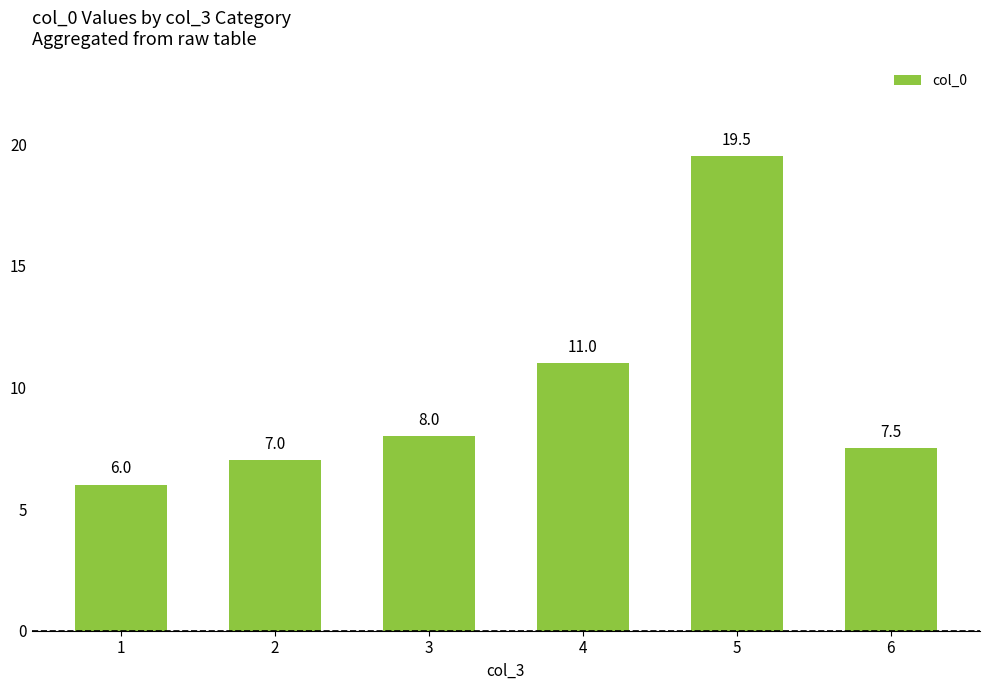

Count the number of data series in this chart.

1